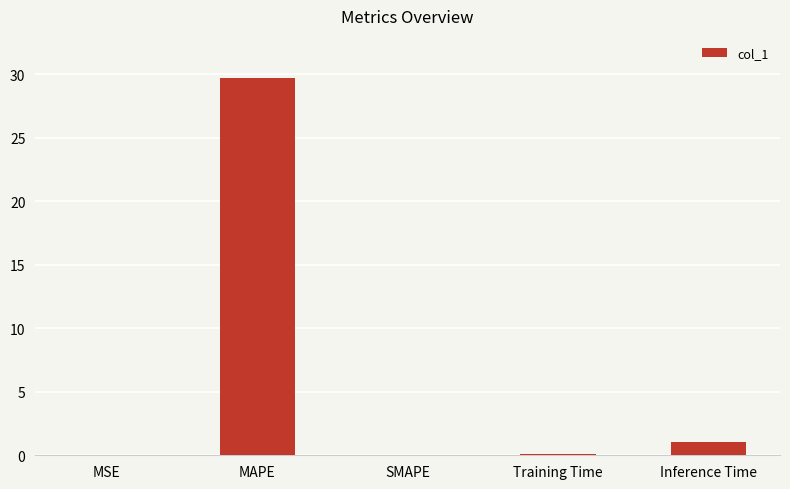

True or false: the data shows 0.0 at MSE.

True